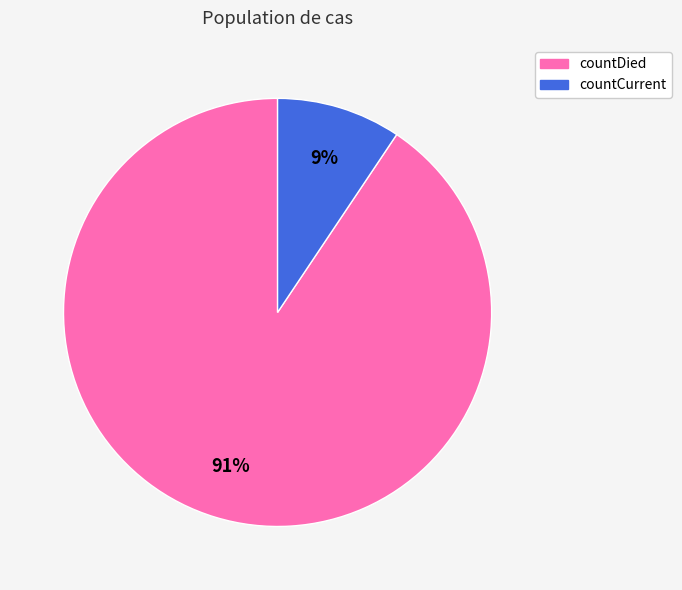

Which slice represents more than half of the pie?

countDied